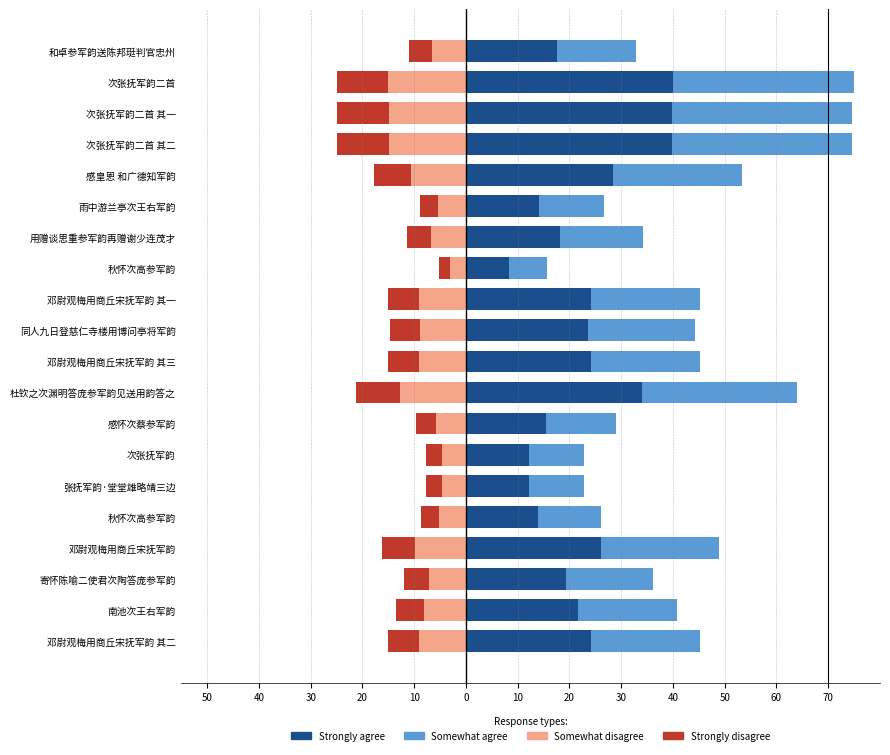

List the series in order of their peak value, lowest first.

Somewhat disagree, Strongly disagree, Somewhat agree, Strongly agree